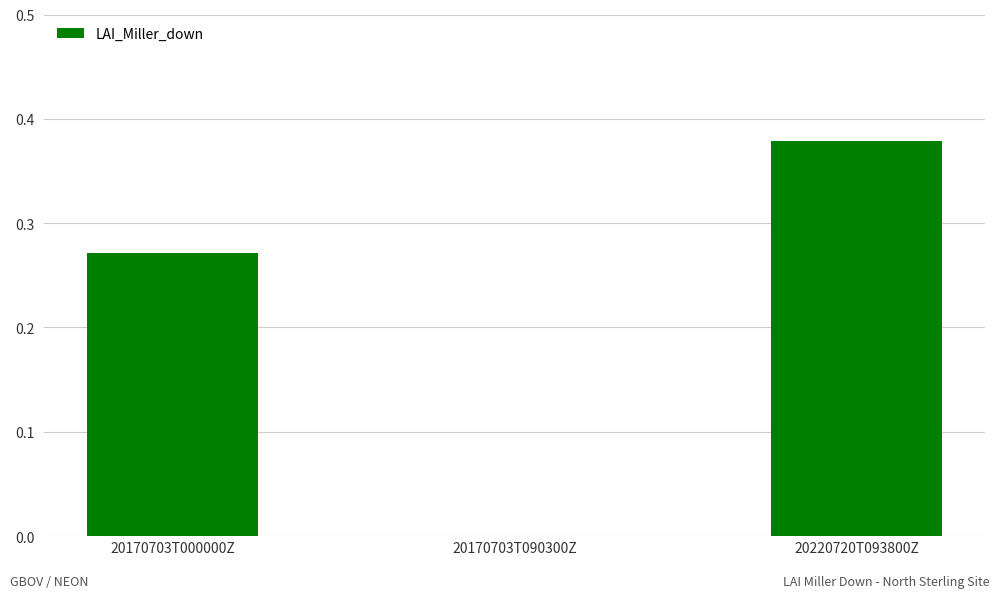

What is the average value?

0.2